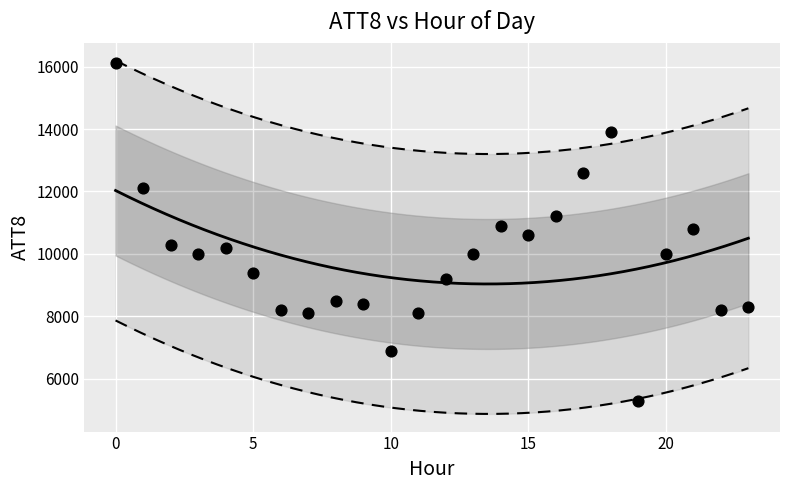

What is the range of Y values (max minus min)?

10800